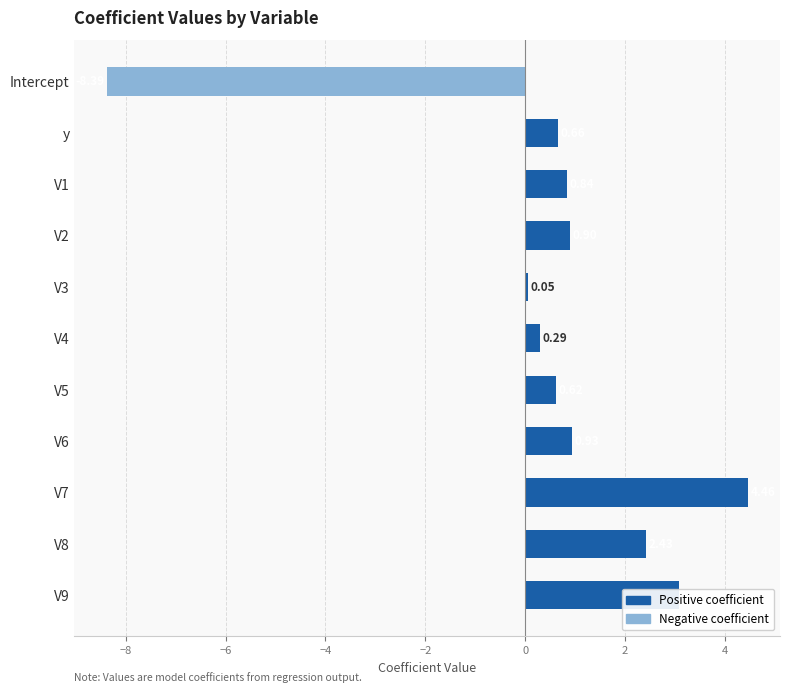

At which category does the chart reach its minimum across all series?

Intercept